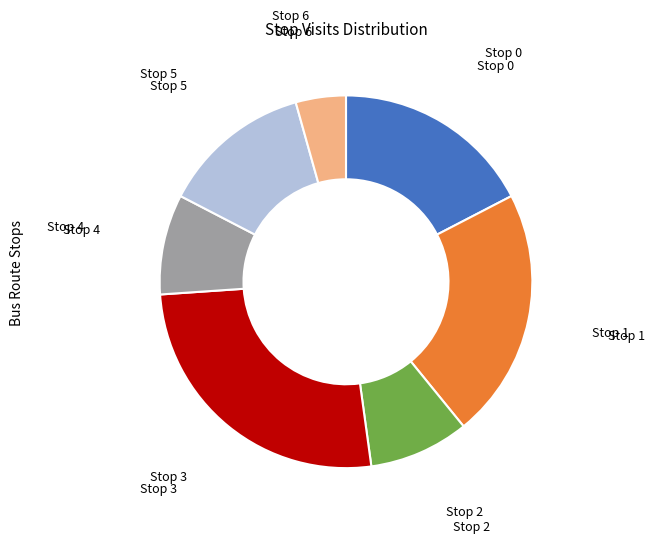

Which slice is the largest?

Stop 3